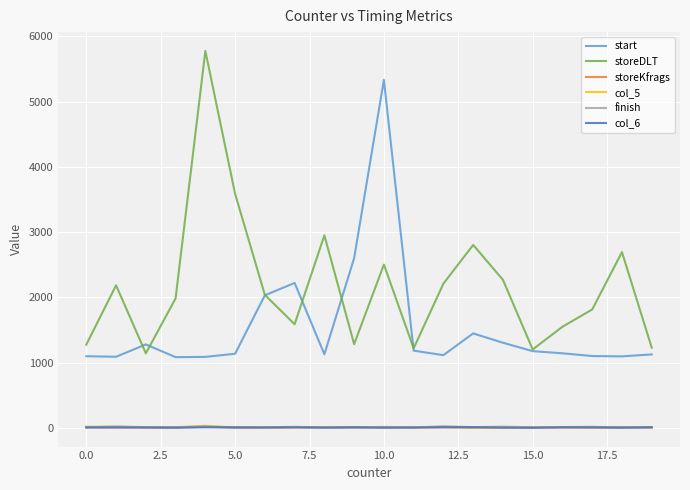

Does the chart have visible grid lines?

Yes